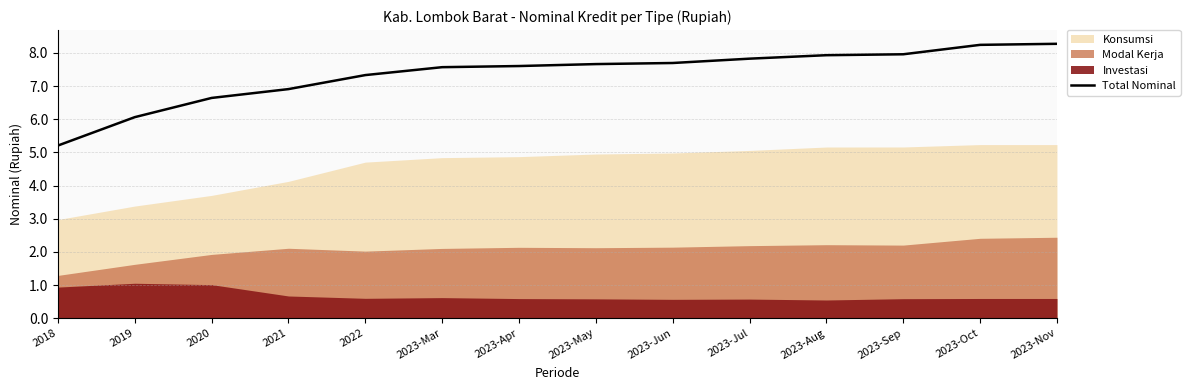

What is the ratio of the value at 2018 to the value at 2023-Oct?

0.6